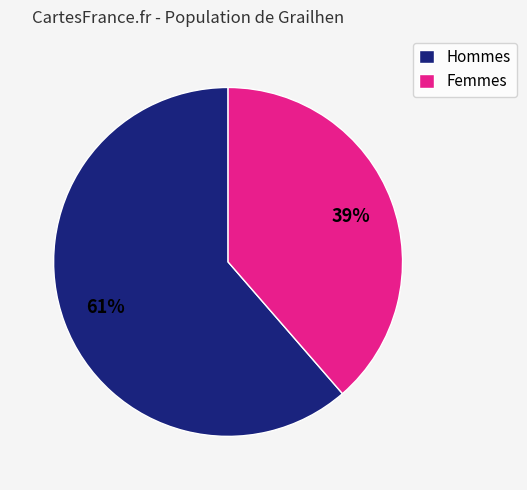

To the nearest percent, what is the average slice percentage?

50%